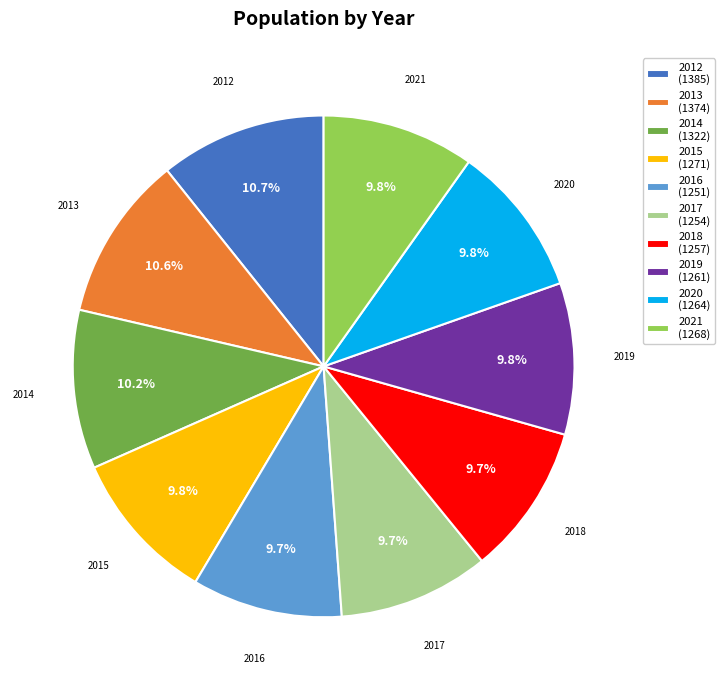

How many segments does this pie chart have?

10